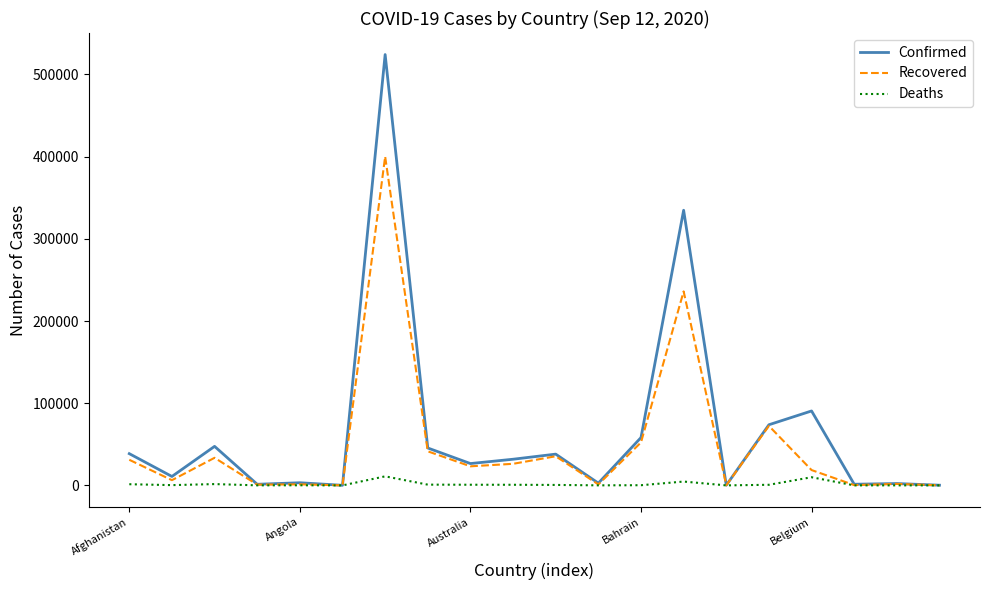

Rank the series by their maximum value, from lowest to highest.

Deaths, Recovered, Confirmed